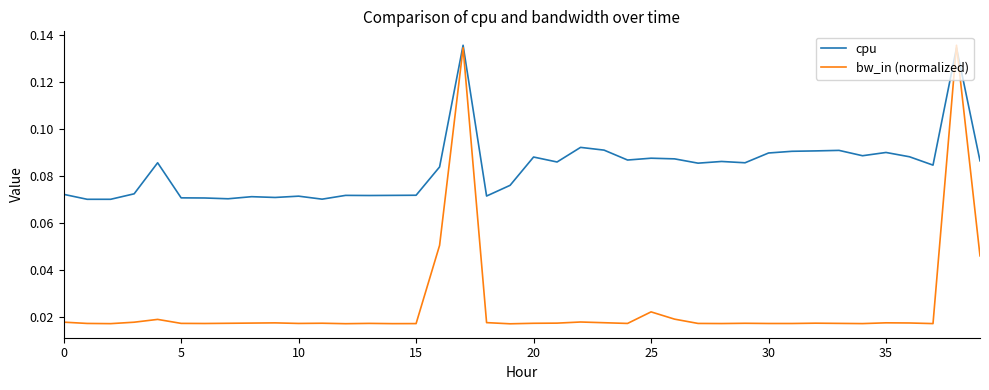

List the series in order of their overall mean, highest first.

cpu, bw_in (normalized)